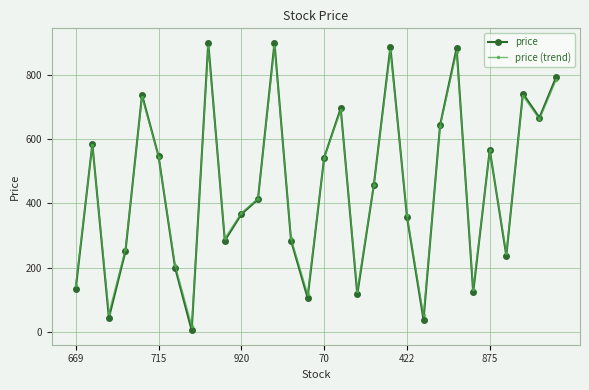

What is the value of the price (trend) point at the 8th from the left?

19.9